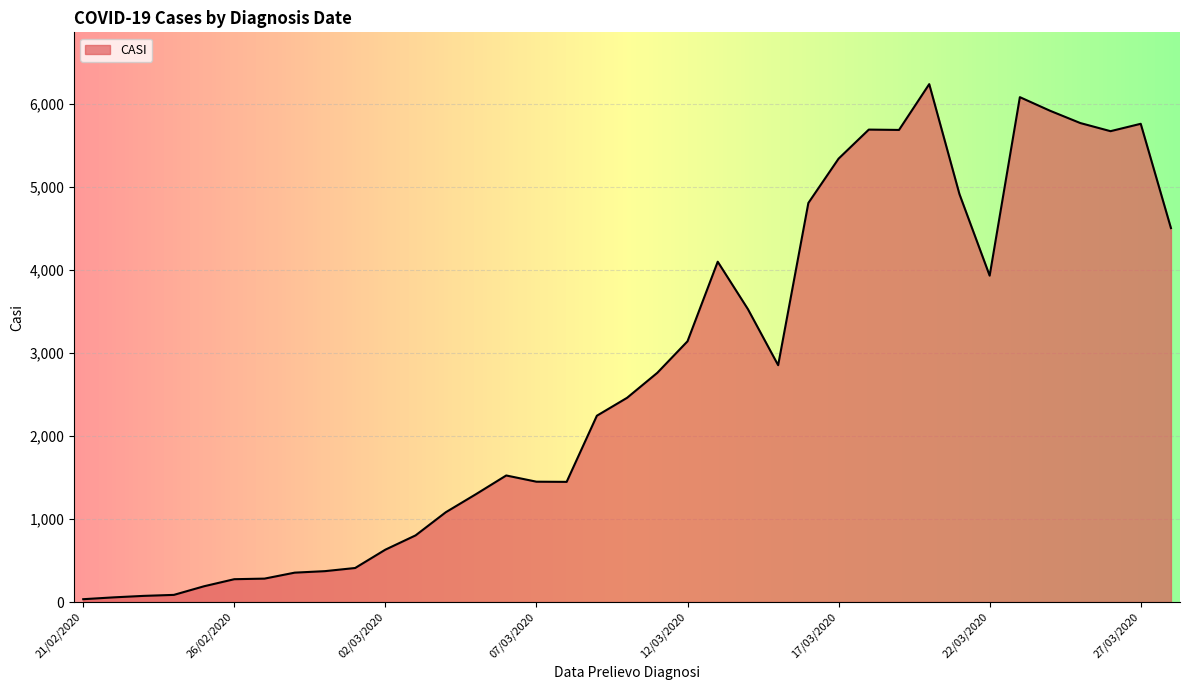

What is the greatest value displayed?

6241